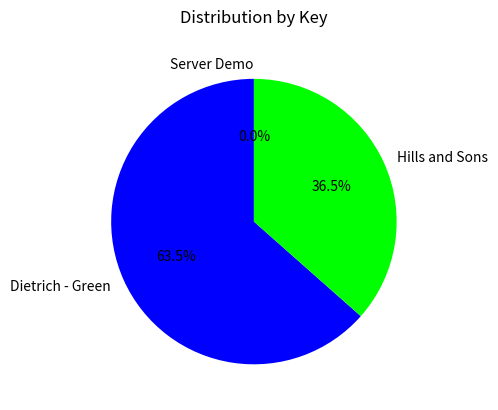

What is the largest slice in the pie chart?

Dietrich - Green